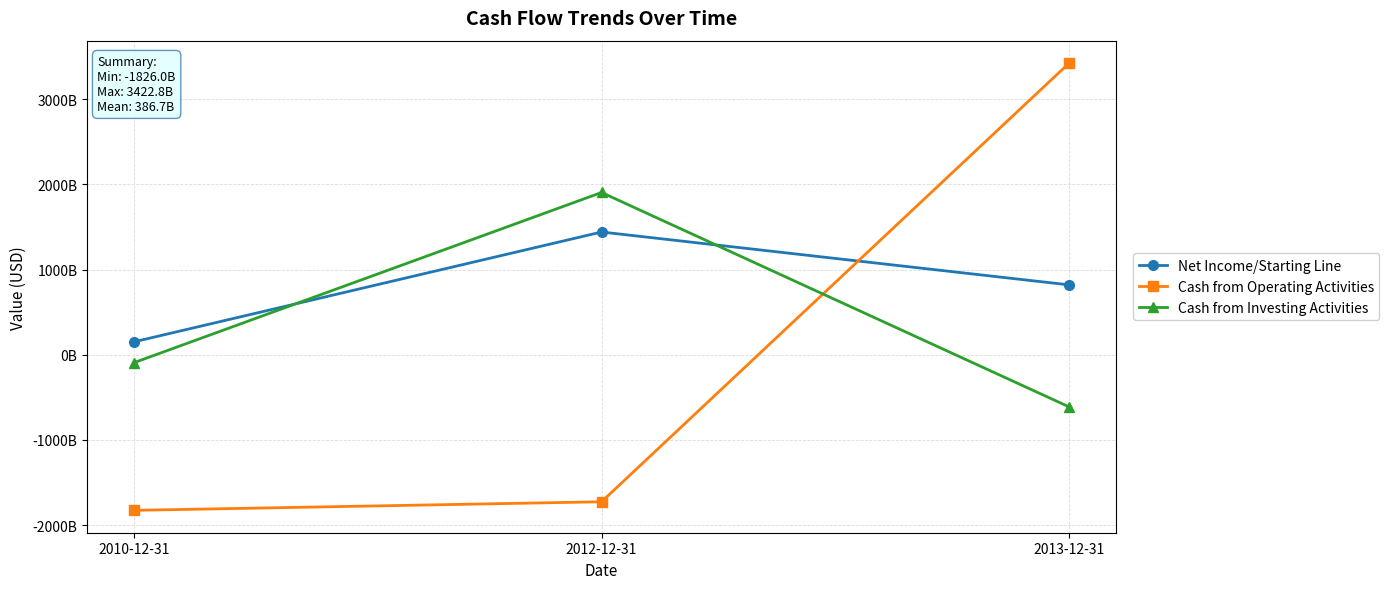

Reading left to right, list all the values displayed in this chart.

Net Income/Starting Line: 151062000000	1440123000000	819719000000
Cash from Operating Activities: -1825988000000	-1725237000000	3422831000000
Cash from Investing Activities: -93325000000	1903919000000	-612370000000